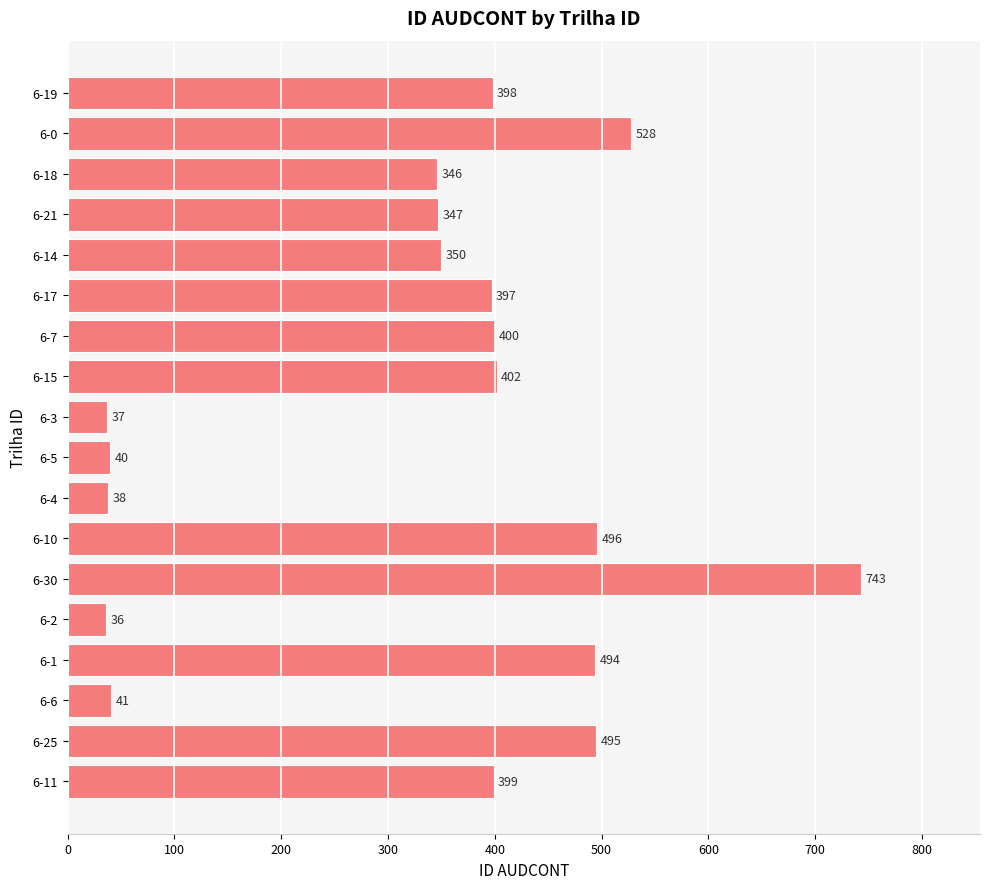

Where is the data nearest to the value 389?

6-17